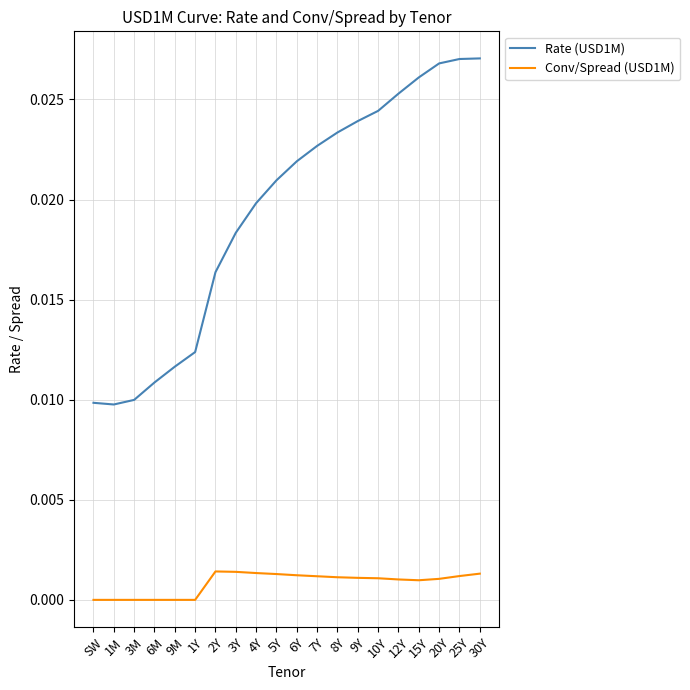

Count the Conv/Spread (USD1M) values in the range 0 to 1.

20